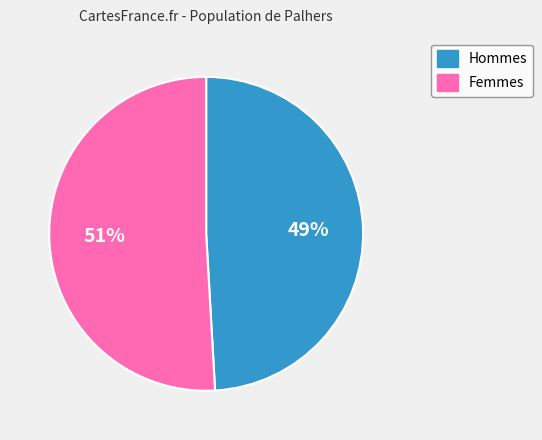

Is there any slice that represents more than half of the pie?

Yes